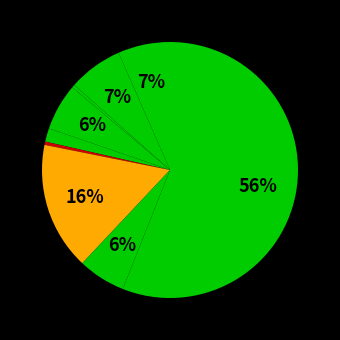

What is the smallest slice in the pie chart?

Arson